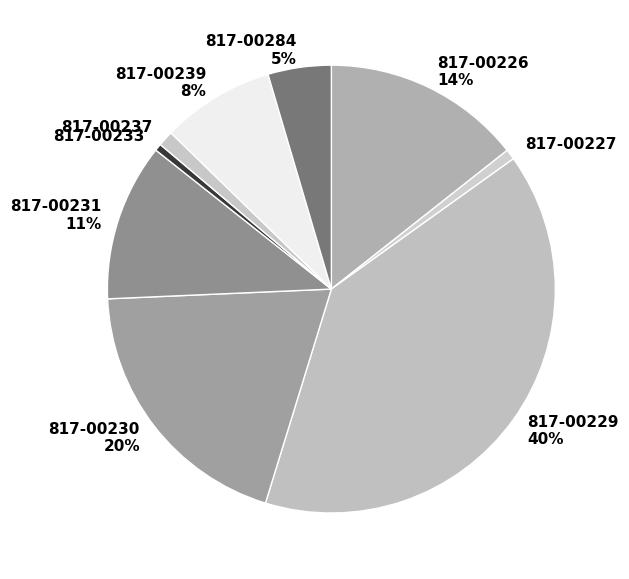

How many segments does this pie chart have?

9